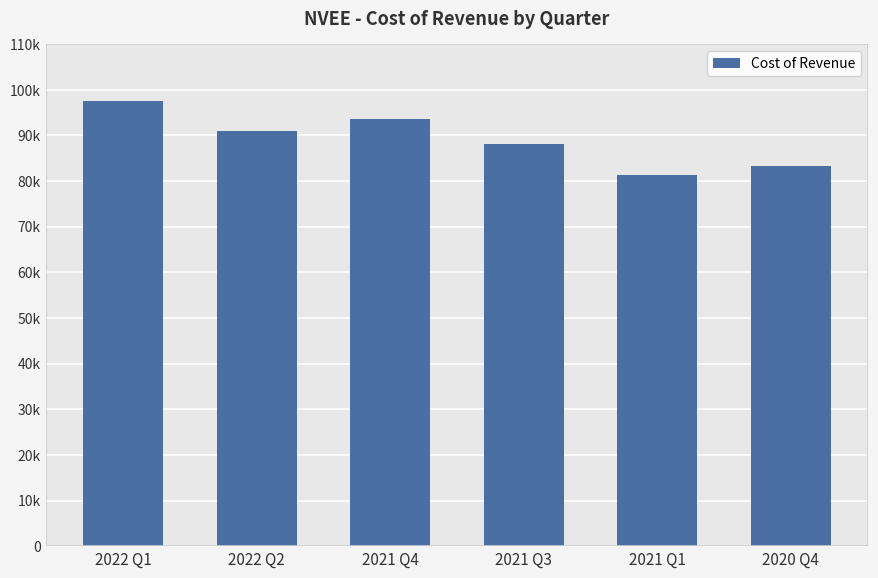

List the labels in order of value, smallest first.

2021 Q1, 2020 Q4, 2021 Q3, 2022 Q2, 2021 Q4, 2022 Q1